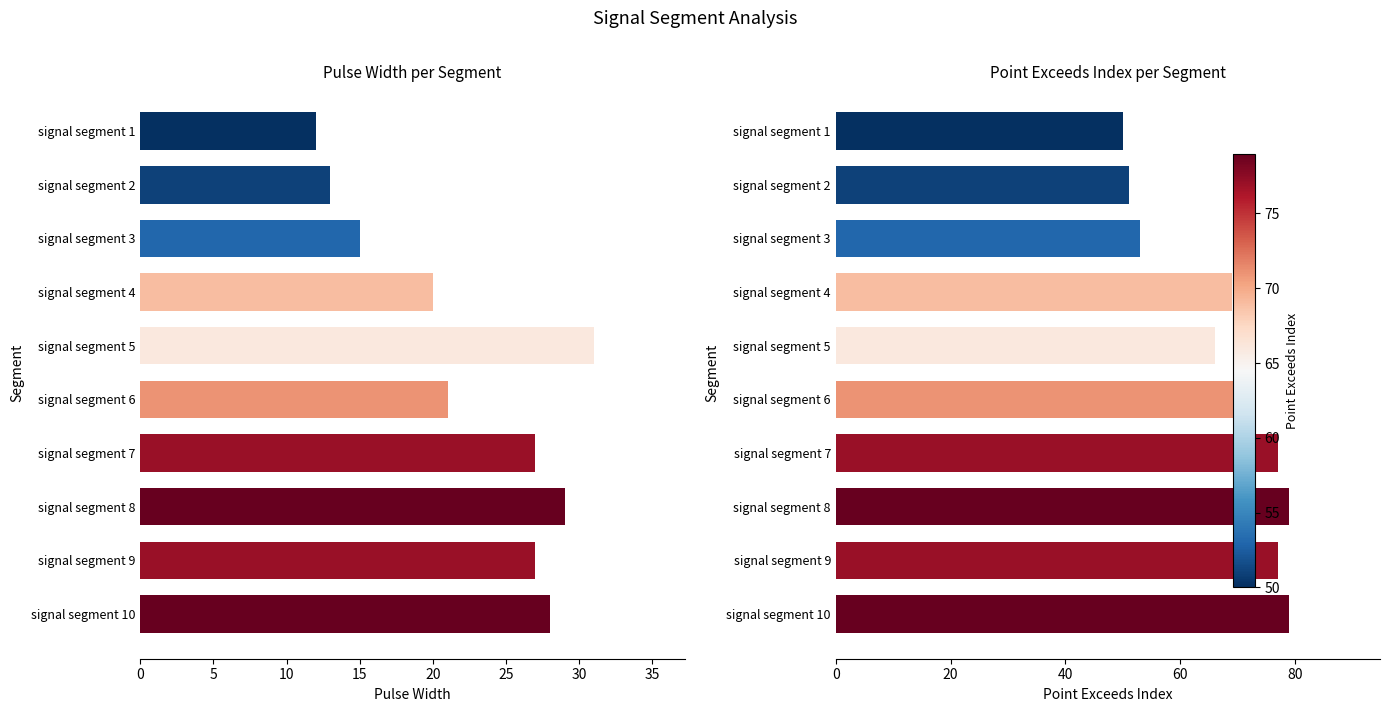

How many bars are there in total?

20